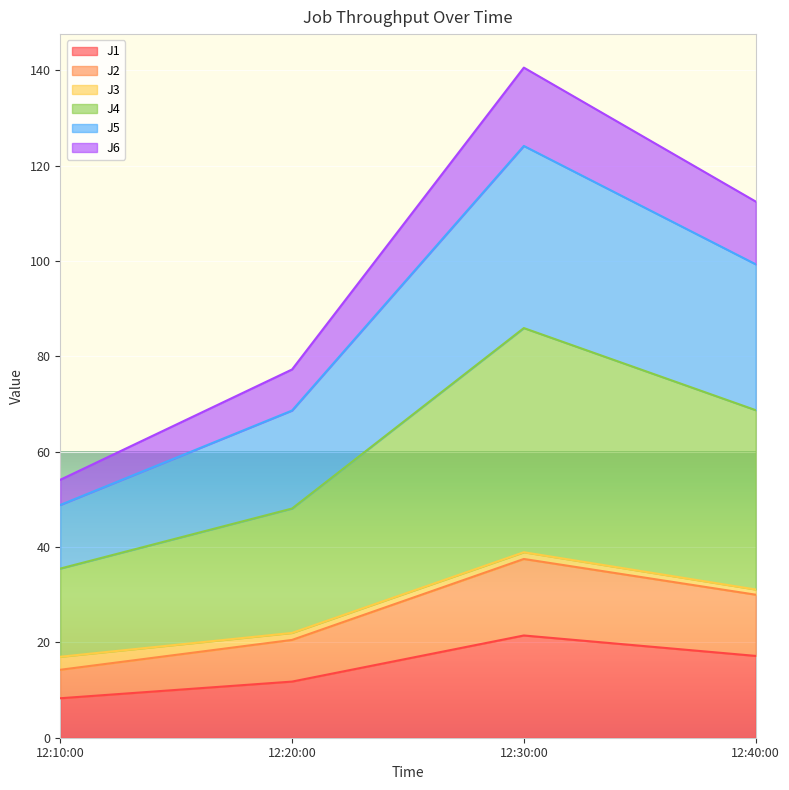

Rank the categories by J1 value from highest to lowest.

12:30:00, 12:40:00, 12:20:00, 12:10:00